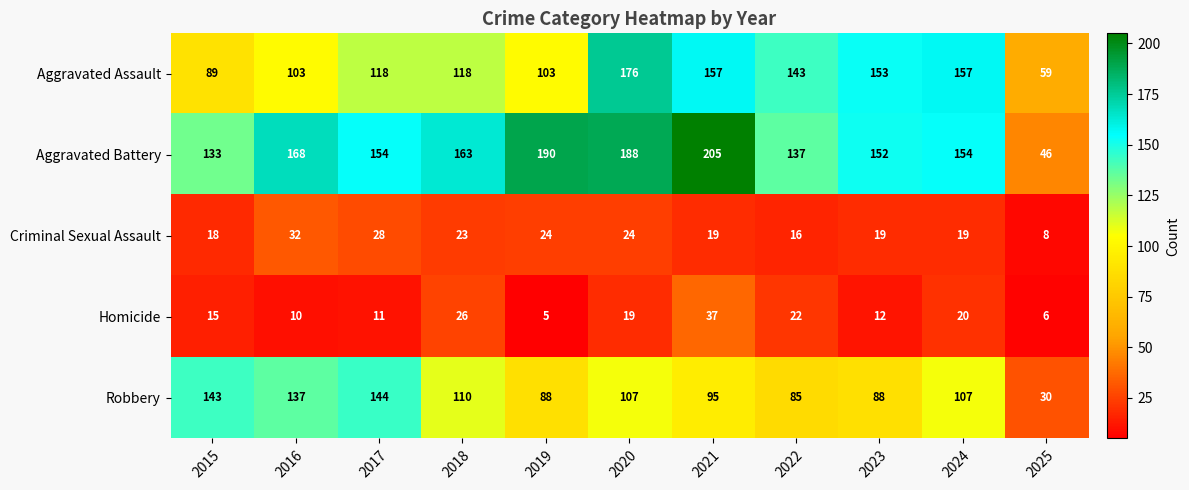

Is it true that Aggravated Battery equals 137 at 2022?

True